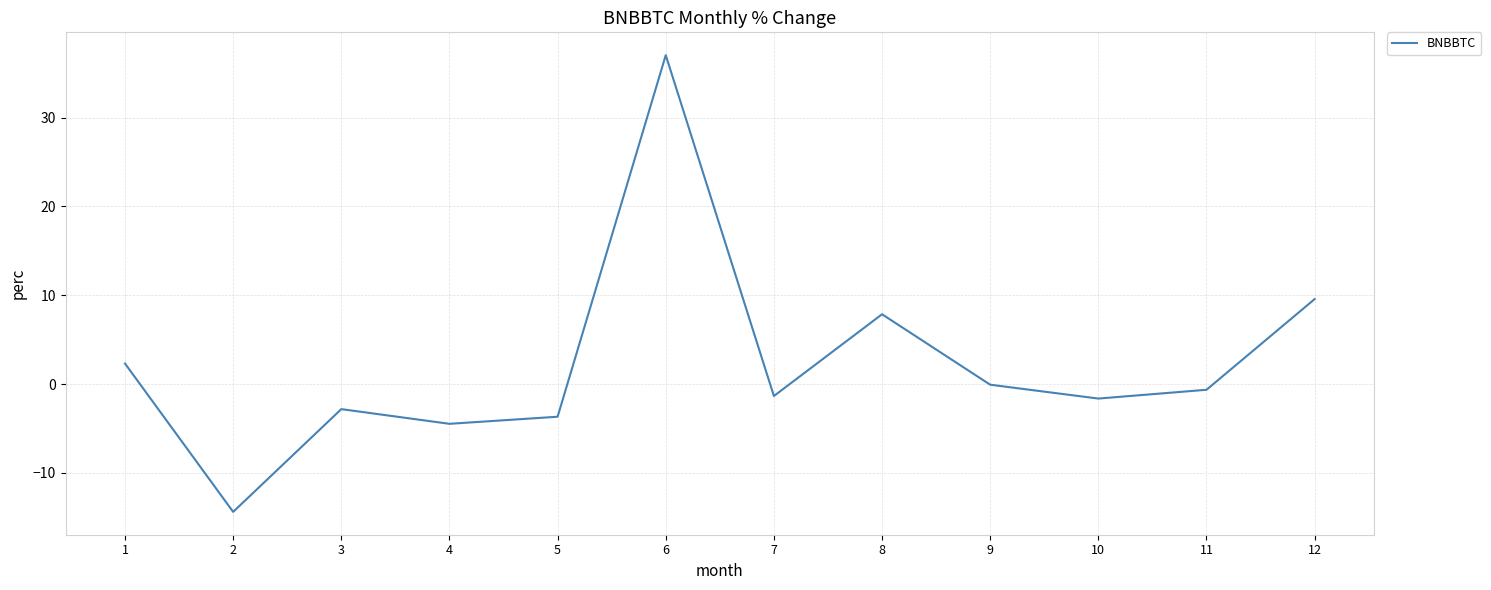

Reading left to right, extract all data points from this chart.

1=2.3	2=-14.4	3=-2.8	4=-4.5	5=-3.7	6=37.0	7=-1.3	8=7.9	9=-0.1	10=-1.6	11=-0.6	12=9.6